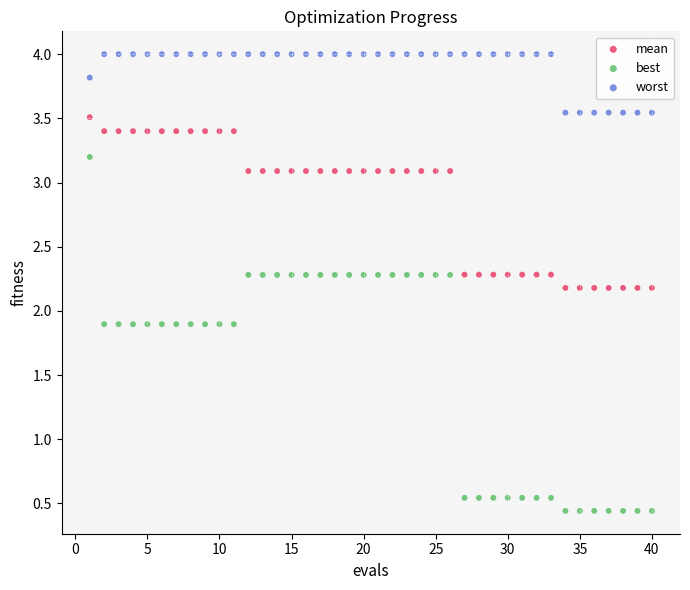

Across all data points, what is the range of X values (max minus min)?

39.0